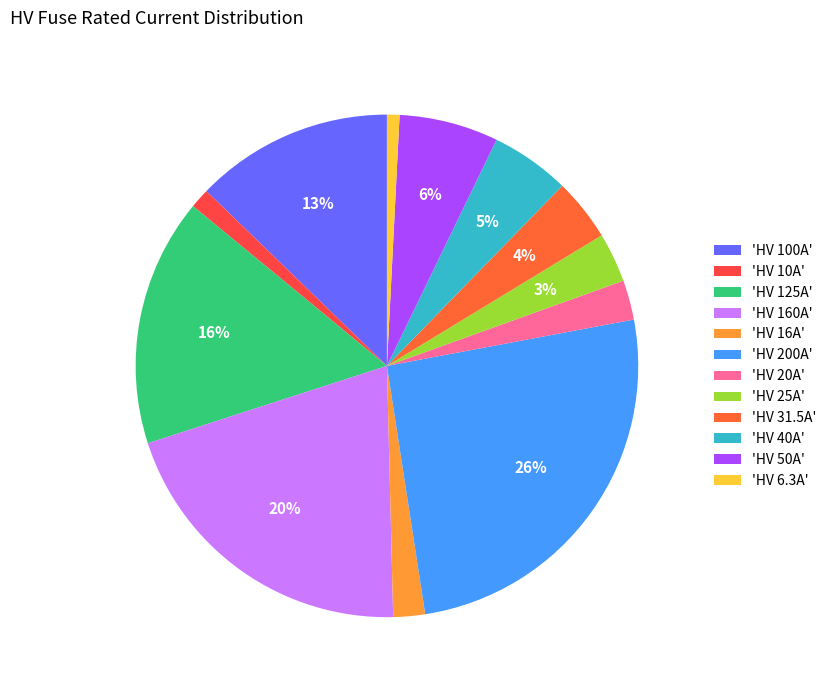

How many segments does this pie chart have?

12